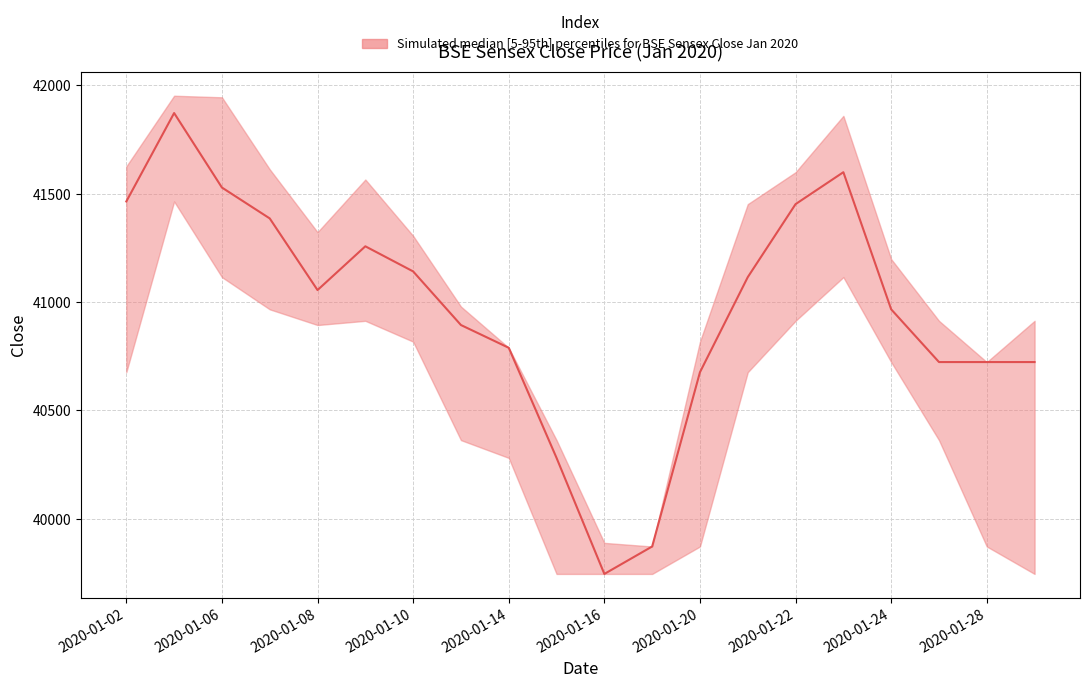

True or false: Close_upper and Close_lower intersect in this chart.

False